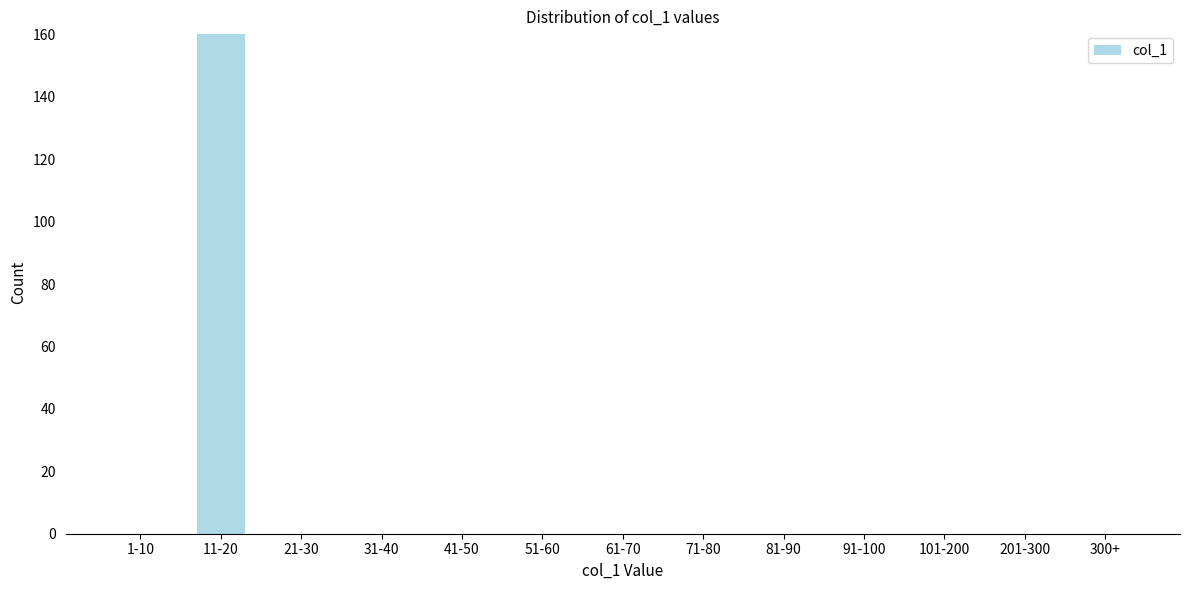

Reading left to right, extract all data points from this chart.

1-10=0	11-20=160	21-30=0	31-40=0	41-50=0	51-60=0	61-70=0	71-80=0	81-90=0	91-100=0	101-200=0	201-300=0	300+=0